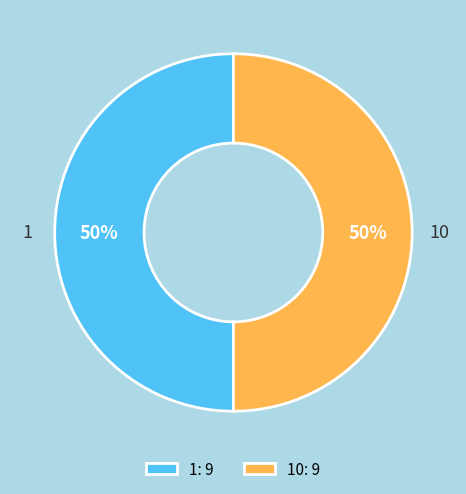

Is the sum of 1: 9 and 10: 9 greater than half?

Yes